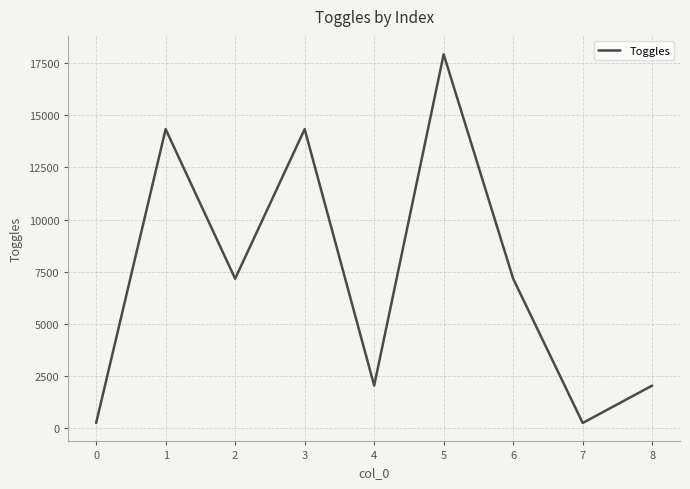

Reading left to right, transcribe all the data shown in this chart.

0=256	1=14336	2=7168	3=14336	4=2048	5=17920	6=7168	7=256	8=2048